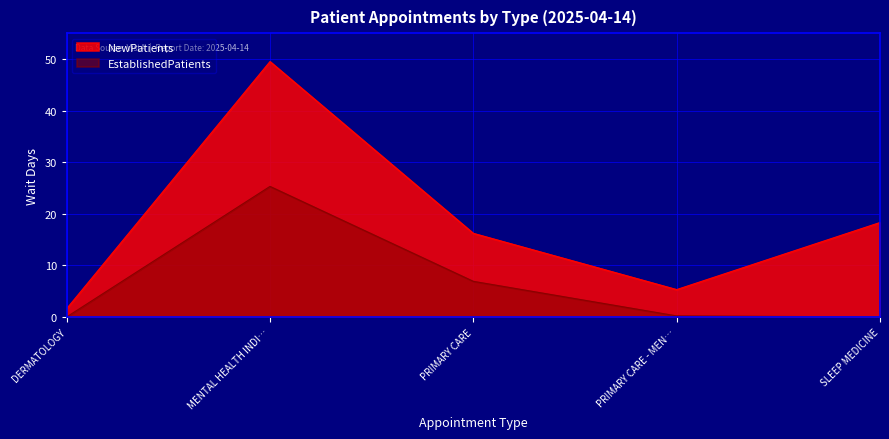

What is the difference between the second highest and second lowest values in the NewPatients series?

13.0